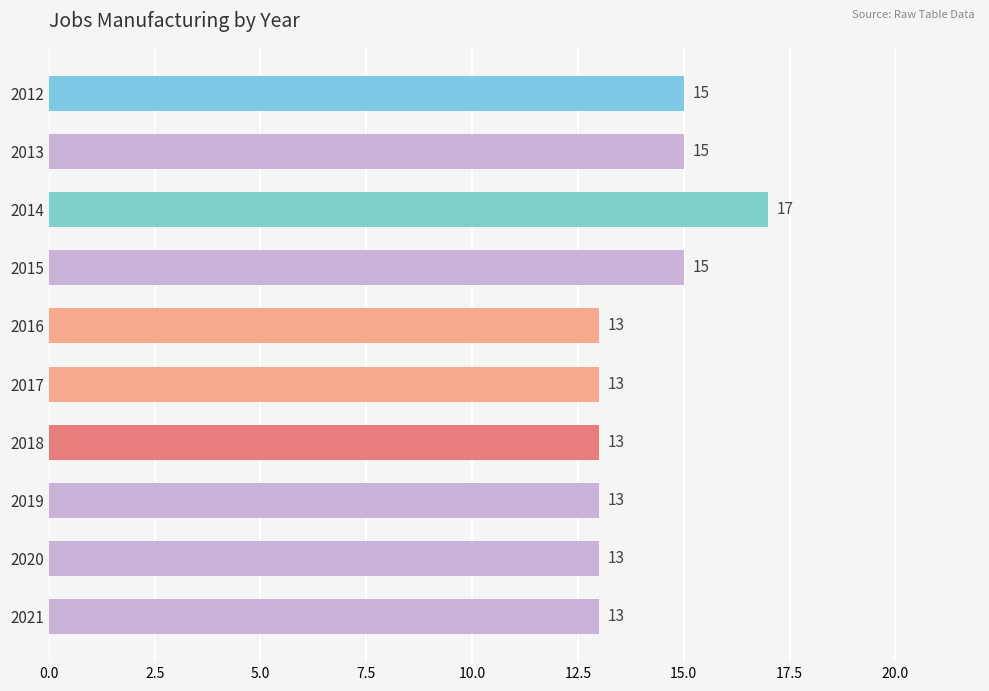

How many bars are there in total?

10